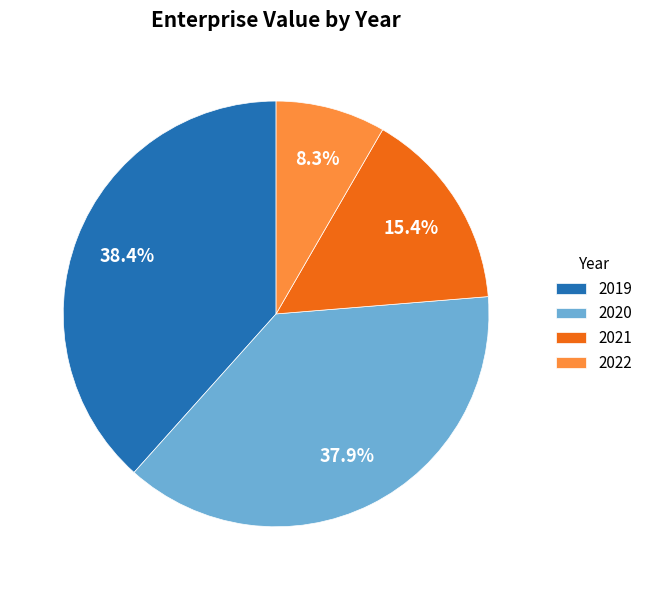

Which category has the smallest portion of the pie?

2022